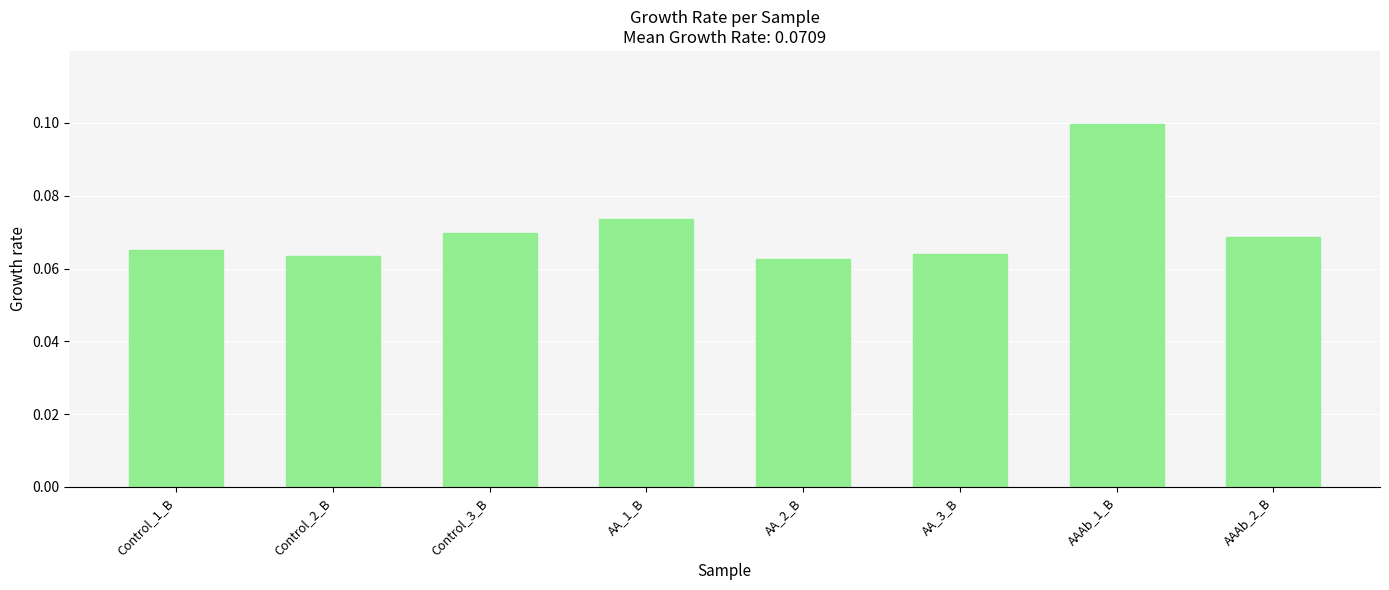

How many series are shown in this chart?

1